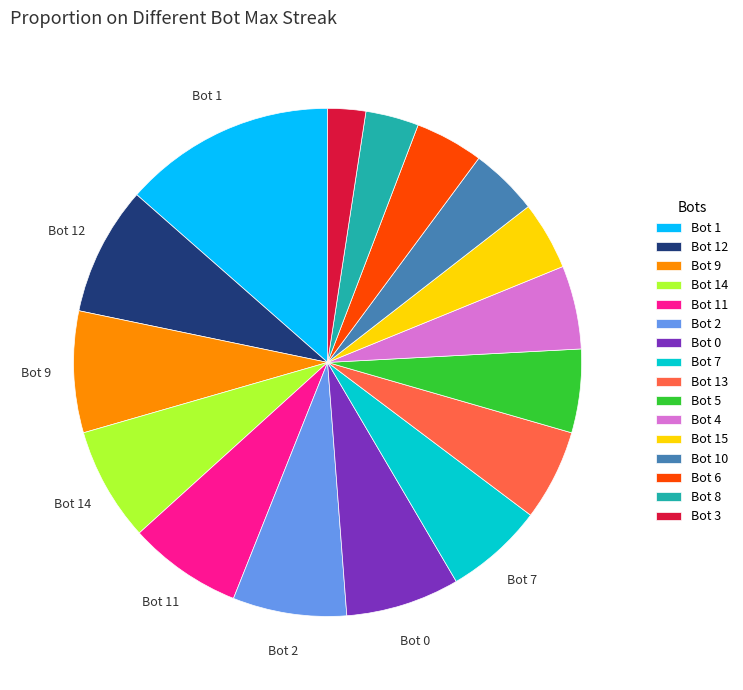

Which category has the biggest portion of the pie?

Bot 1